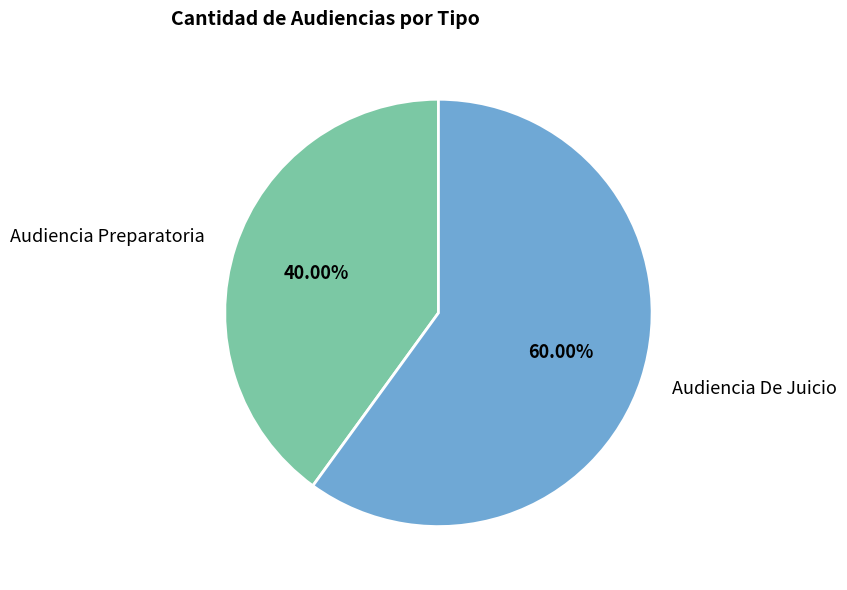

True or false: Audiencia De Juicio accounts for 48% of the total.

False